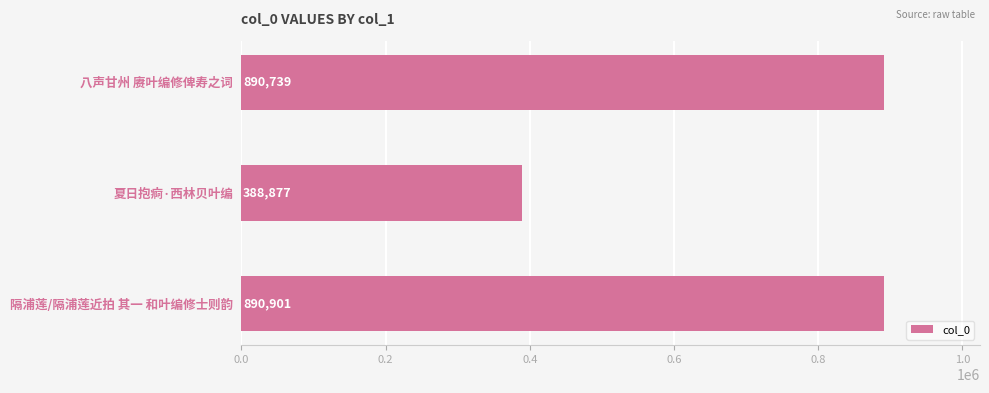

The chart shows a value of 1518014 at 隔浦莲/隔浦莲近拍 其一 和叶编修士则韵. True or false?

False